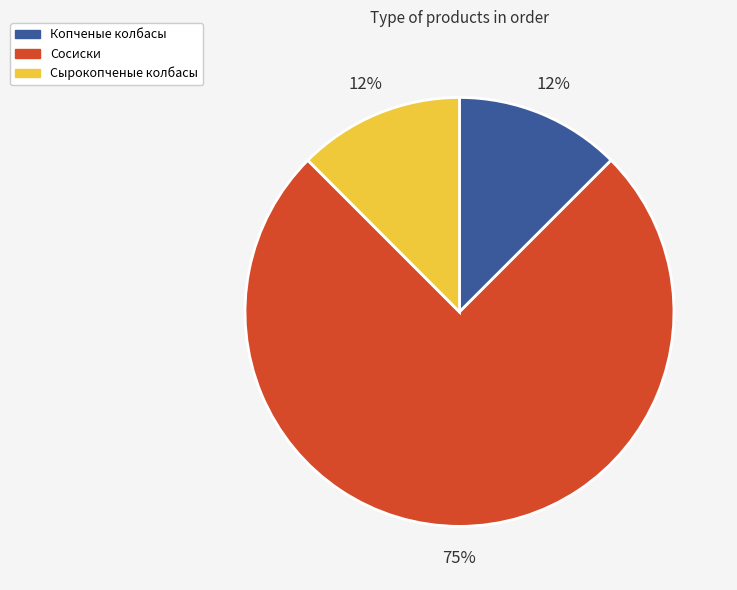

True or false: Сосиски accounts for 75% of the total.

True